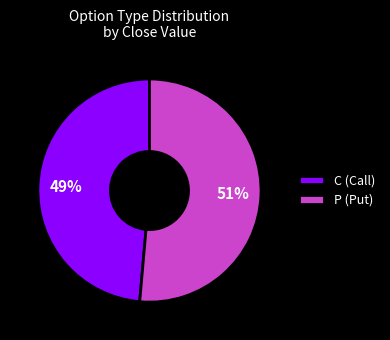

Does any single category account for the majority?

Yes